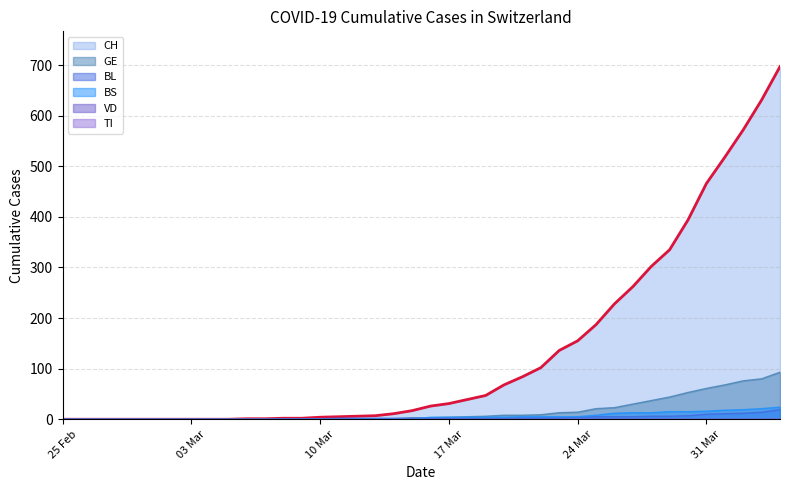

What is the maximum value for BL?

19